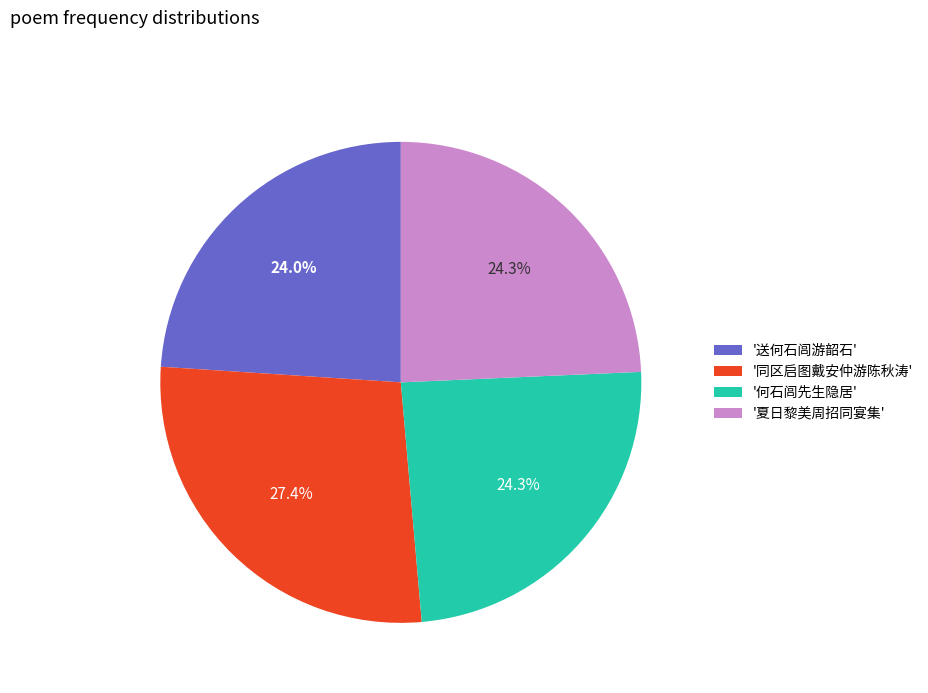

Is there a majority slice in this chart?

No